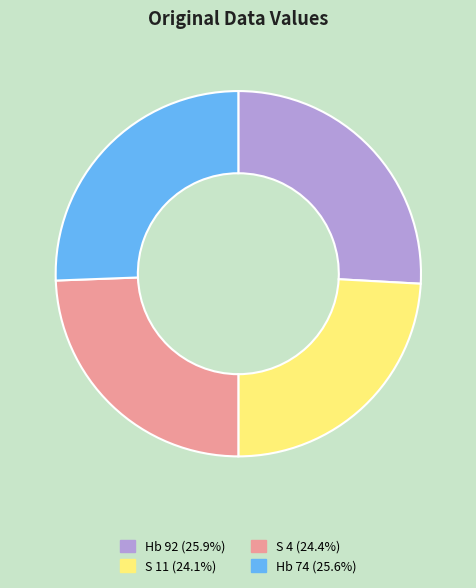

Approximately how many times larger is the value at S 4 (24.4%) compared to Hb 92 (25.9%)?

0.9